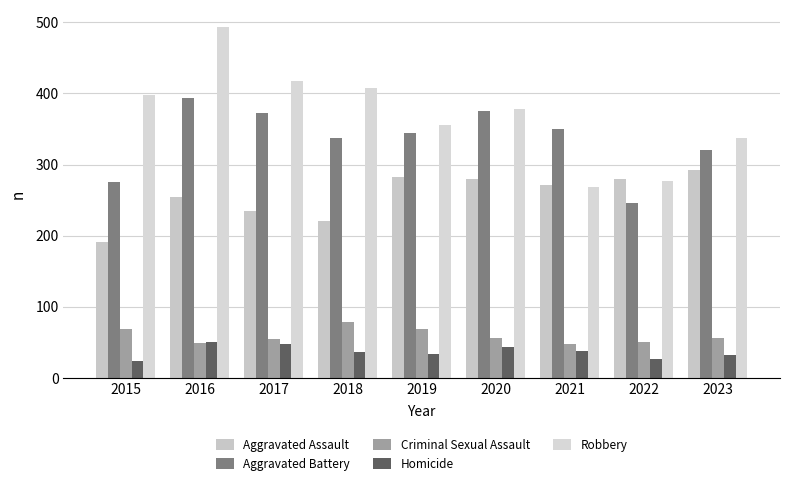

Count the number of data series in this chart.

5